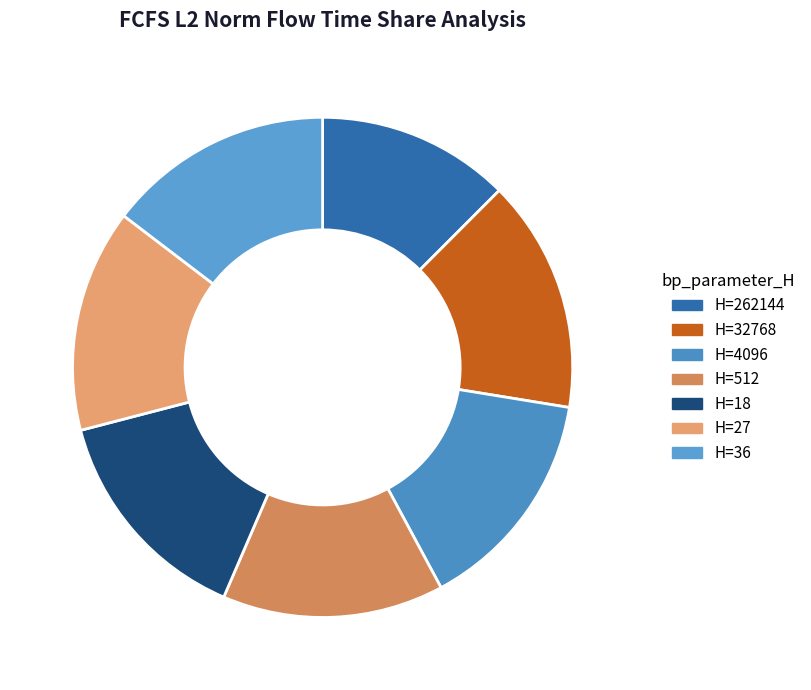

To the nearest percent, what is the difference between the 32768 and 18 slice percentages?

1%